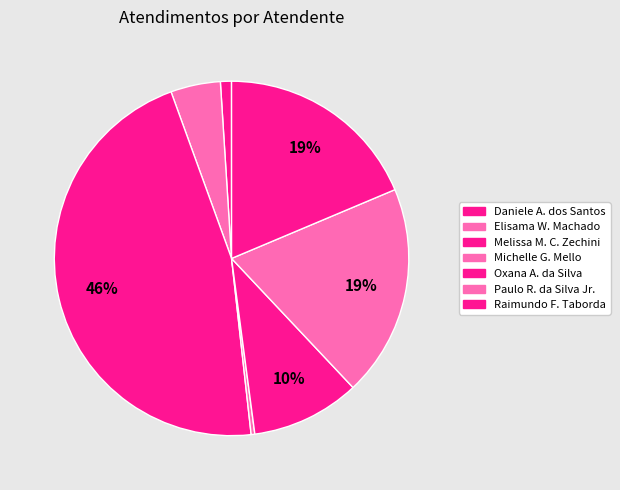

Count the number of slices in the pie.

7